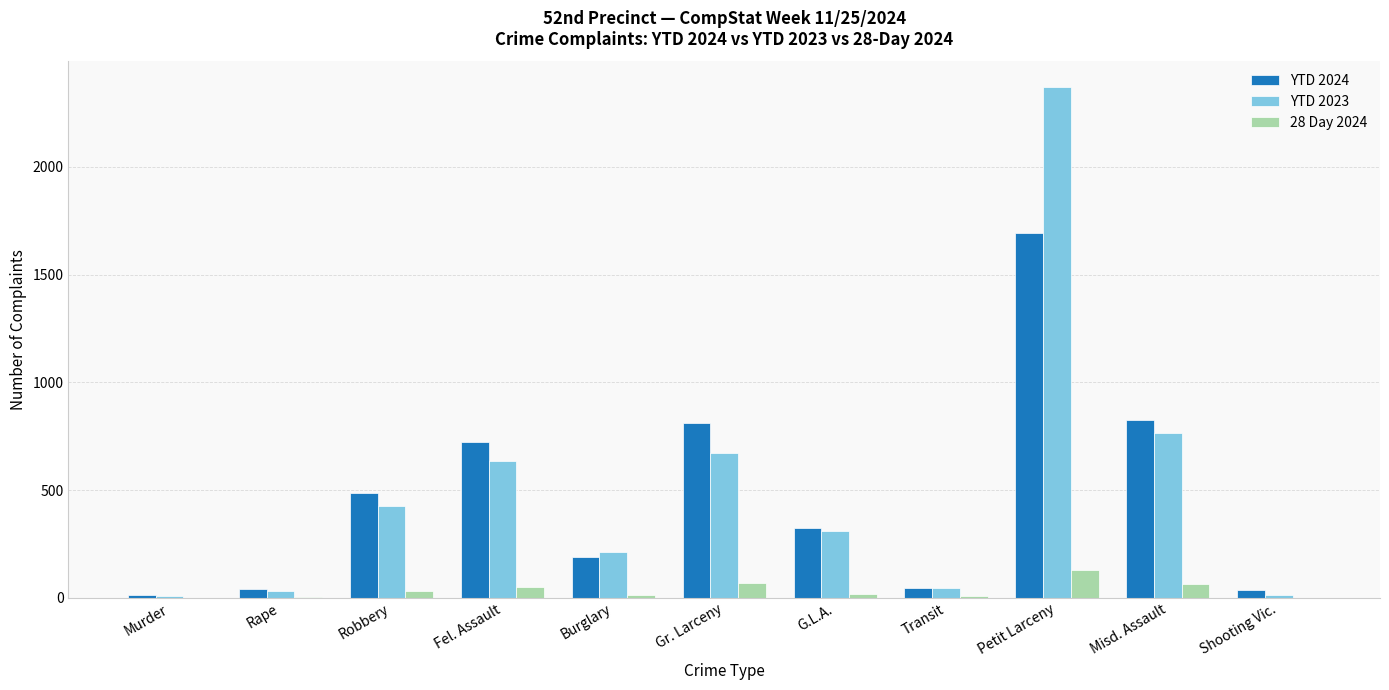

At which label does 28 Day 2024 reach its peak?

Petit Larceny